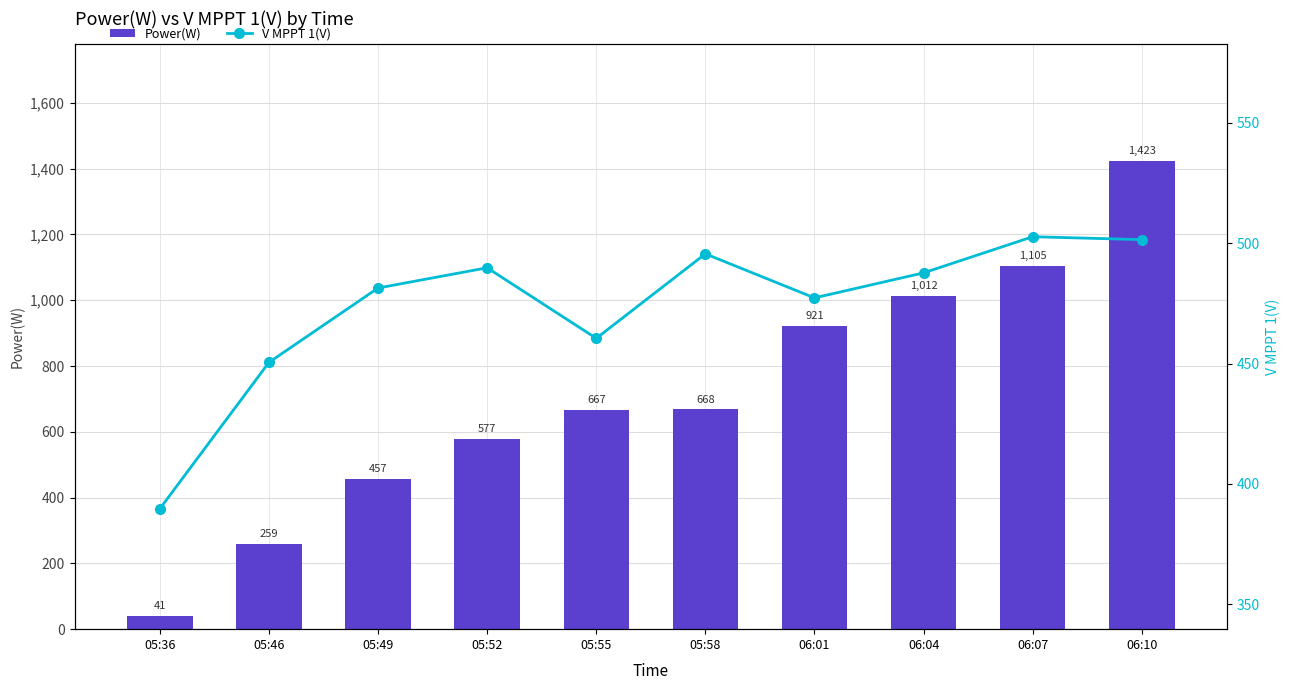

Reading right to left, extract all data points from this chart.

Power(W): 1423.0	1105.0	1012.0	921.0	668.0	667.0	577.0	457.0	259.0	41.0
V MPPT 1(V): 501.5	502.7	487.7	477.3	495.6	460.5	489.8	481.4	450.5	389.7